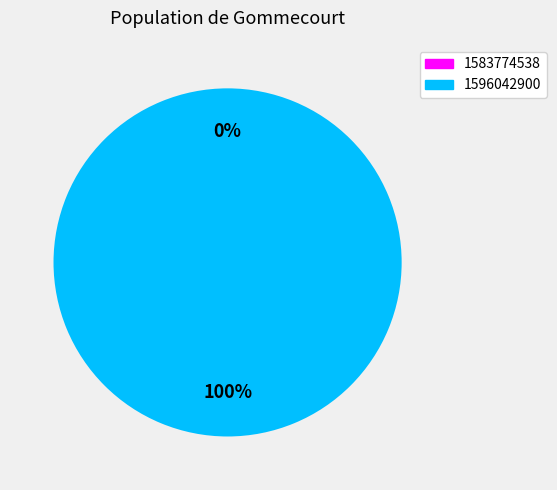

Count the number of slices in the pie.

2